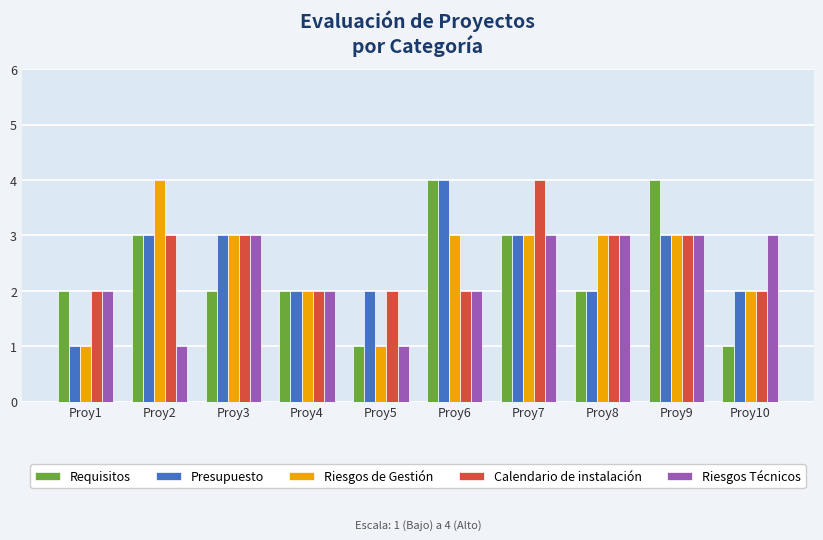

Reading right to left, extract all data points from this chart.

Requisitos: 1	4	2	3	4	1	2	2	3	2
Presupuesto: 2	3	2	3	4	2	2	3	3	1
Riesgos de Gestión: 2	3	3	3	3	1	2	3	4	1
Calendario de instalación: 2	3	3	4	2	2	2	3	3	2
Riesgos Técnicos: 3	3	3	3	2	1	2	3	1	2